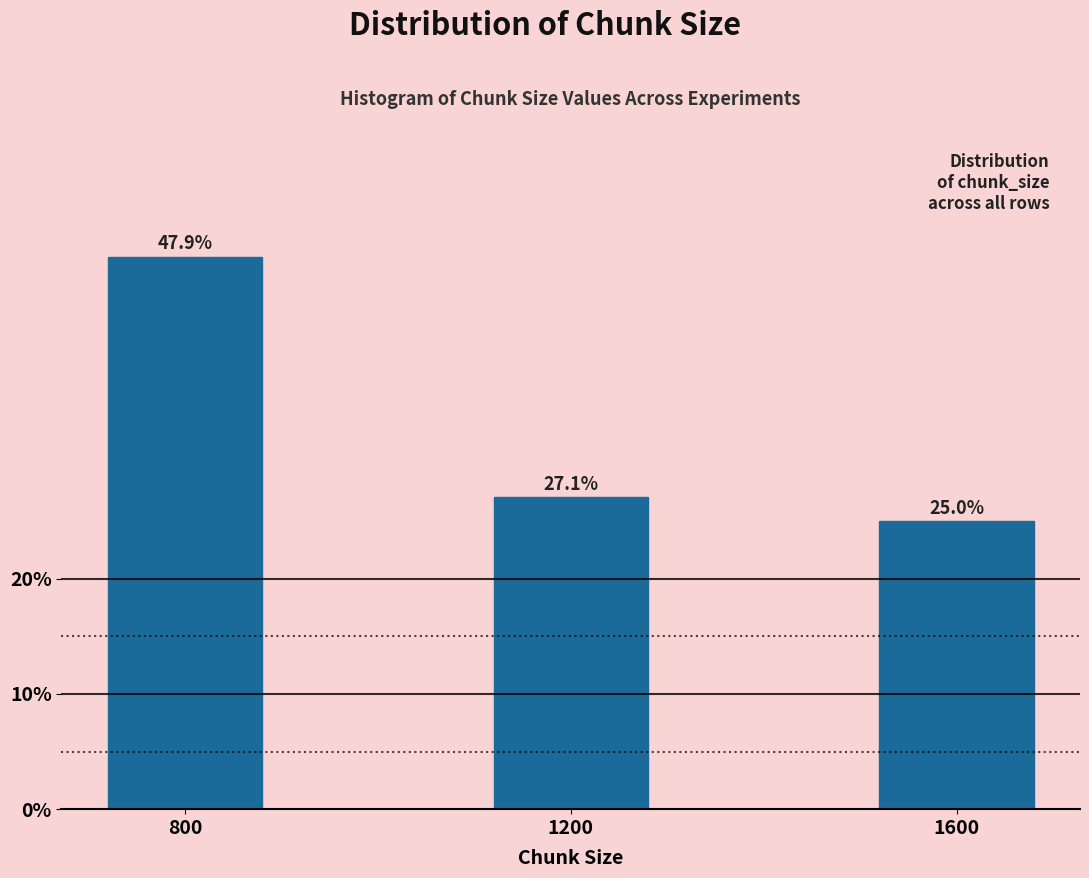

Reading left to right, extract all data points from this chart.

800=47.9	1200=27.1	1600=25.0